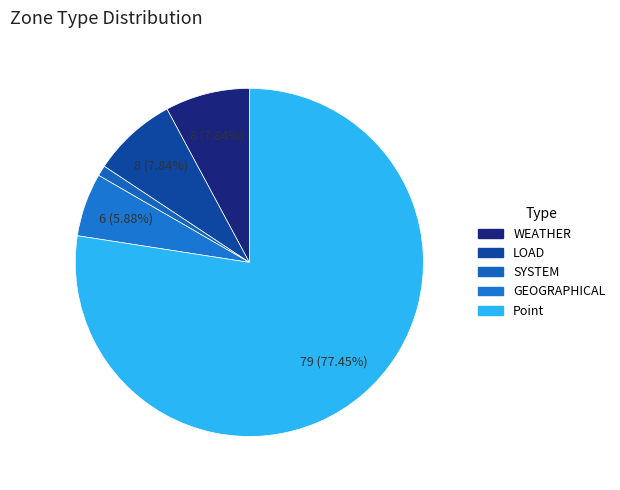

To the nearest percent, what is the difference between the largest and smallest slice percentages?

76%